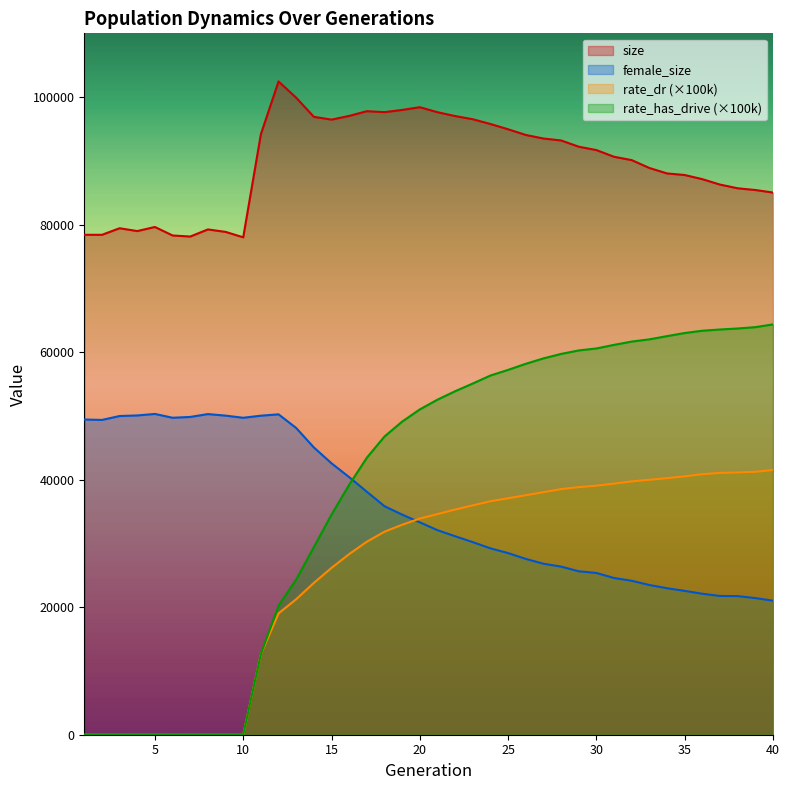

Does the chart have visible grid lines?

No